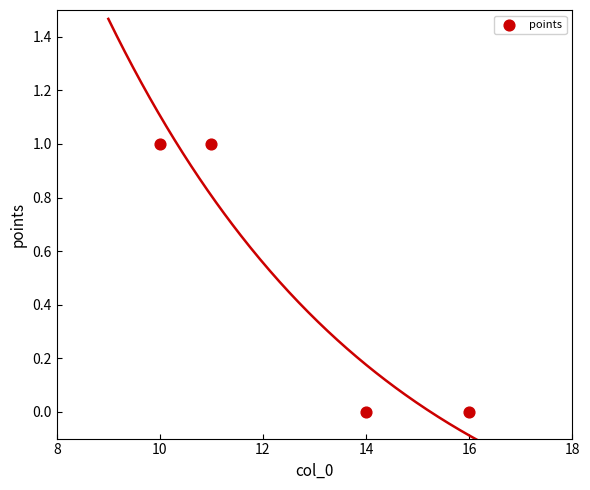

What is the average X value?

13